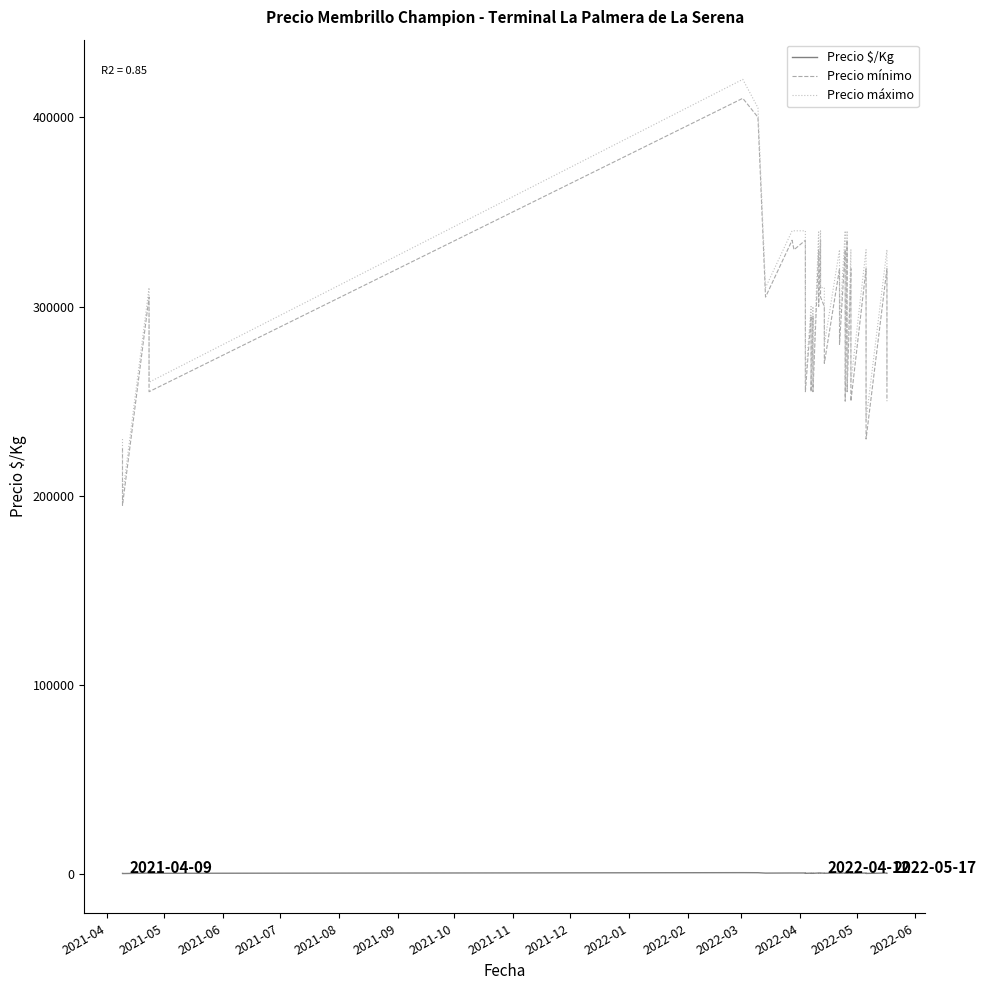

How many values in the Precio $/Kg series exceed 661?

18